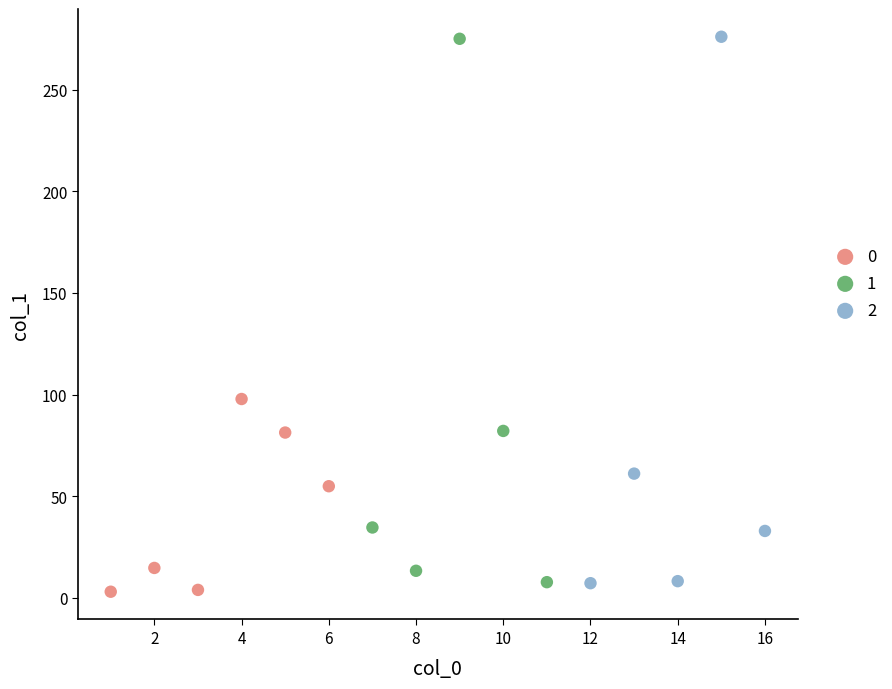

What are all the series names shown in the legend?

0, 1, 2